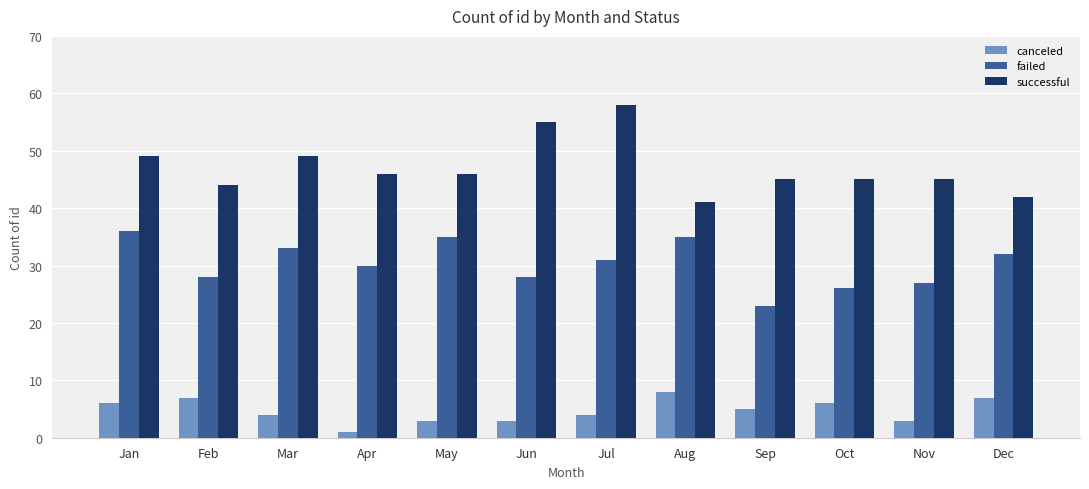

List the series in order of their peak value, highest first.

successful, failed, canceled